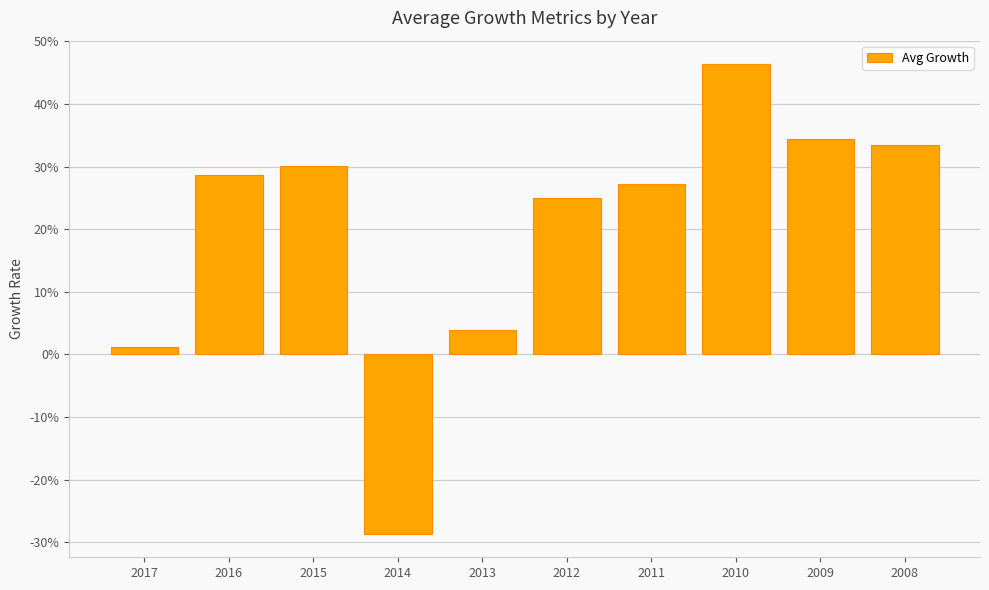

What is the average value?

0.2